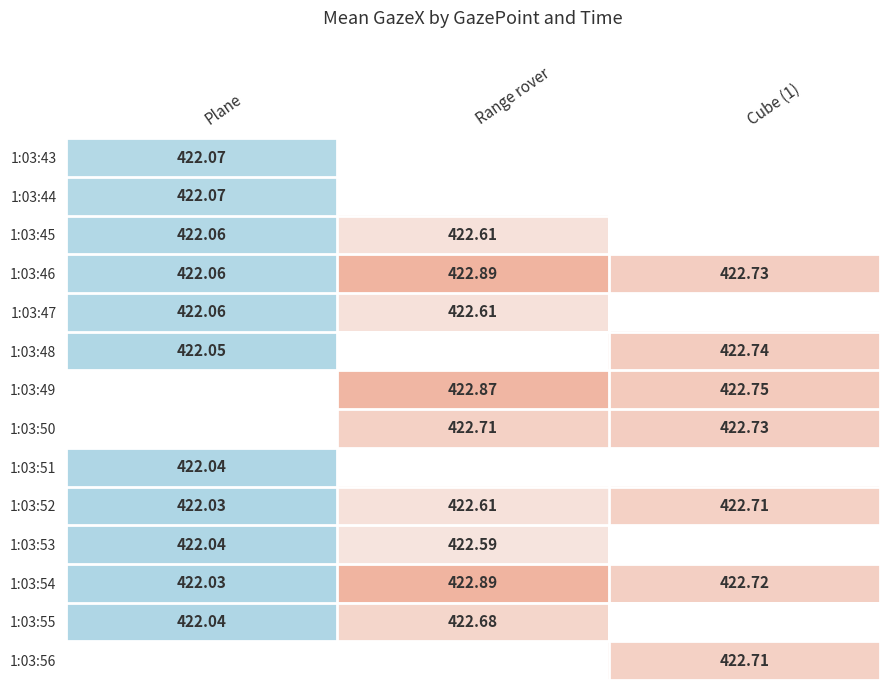

True or false: 1:03:55 has a value of 422.7 at Range rover.

True